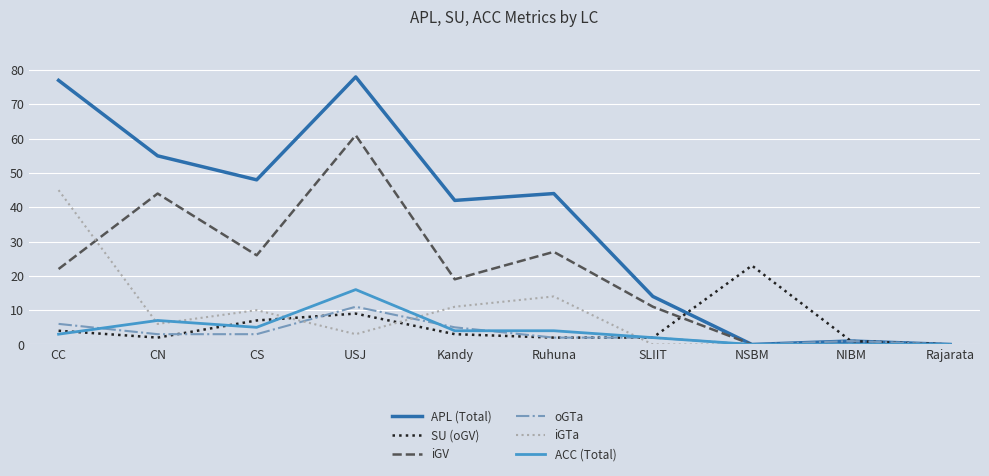

What is the difference between the highest and lowest values at Kandy?

39